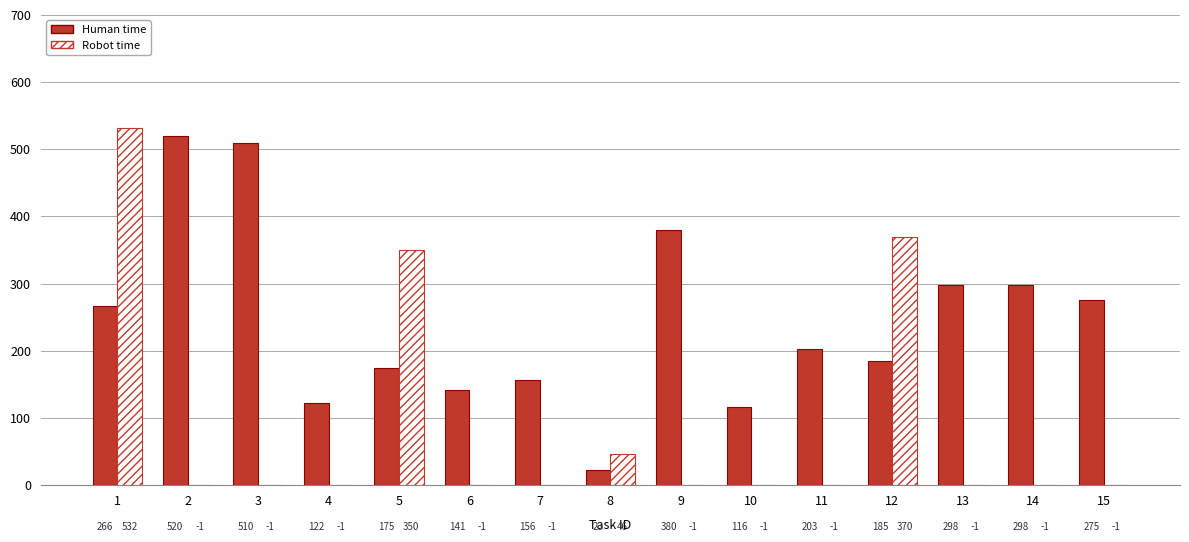

At which category is the sum across all series the highest?

1